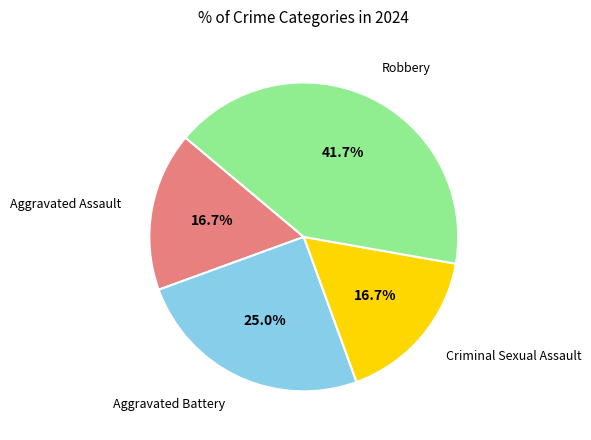

How many slices are in this pie chart?

4